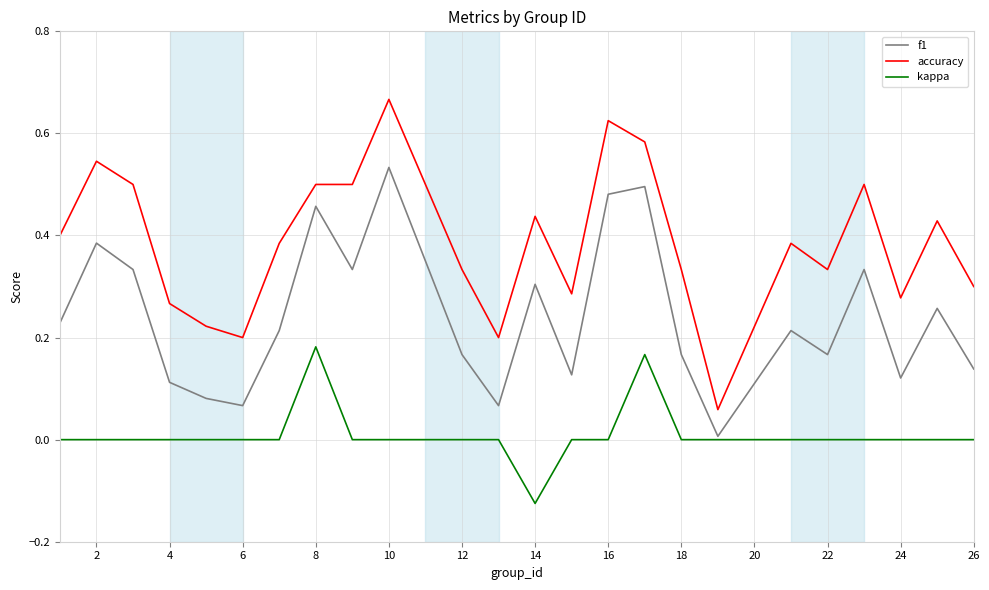

Which series has the widest spread of values?

accuracy